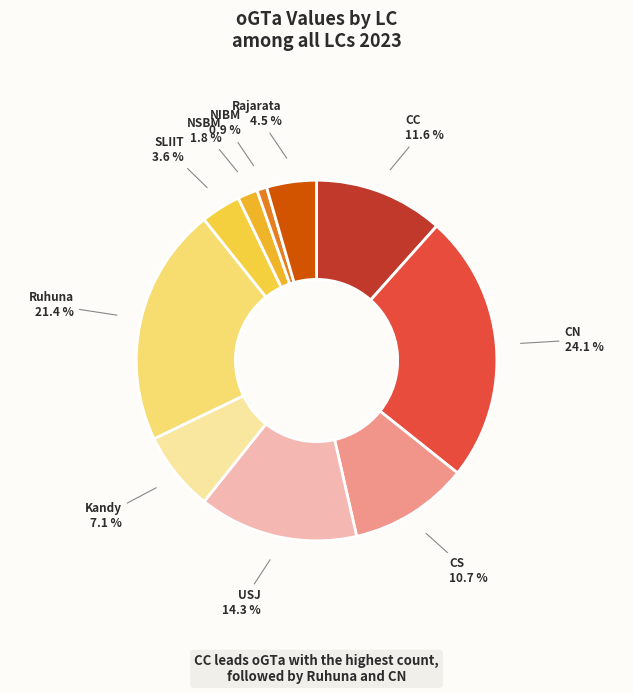

Rank the categories by value from highest to lowest.

CN, Ruhuna, USJ, CC, CS, Kandy, Rajarata, SLIIT, NSBM, NIBM